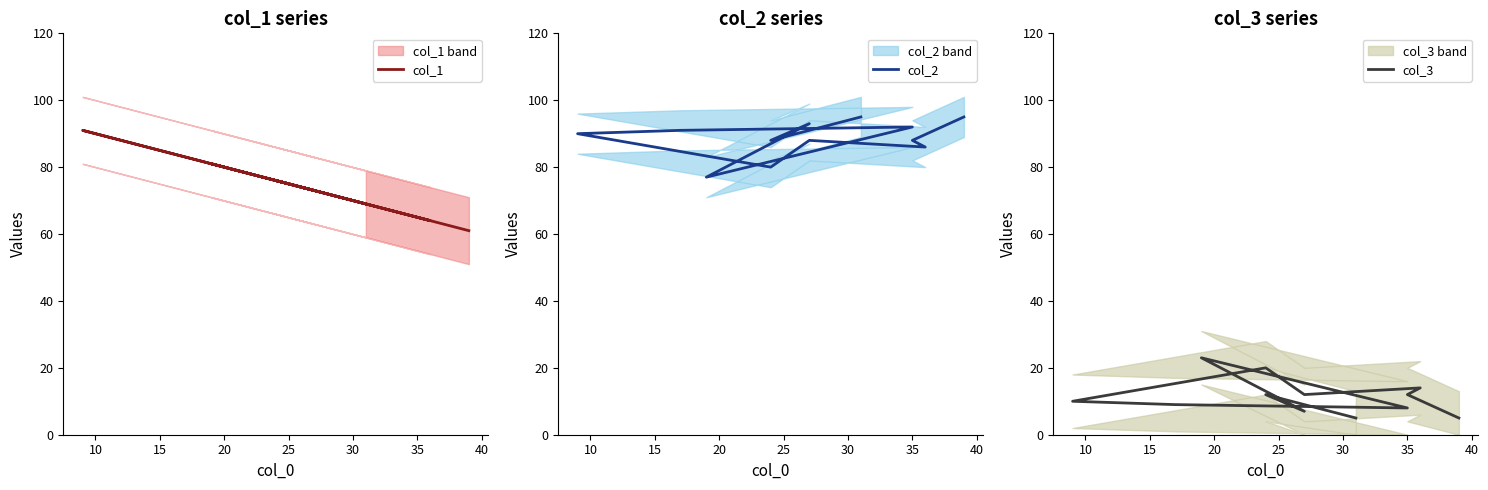

Which has a higher value, 40 or 20?

20